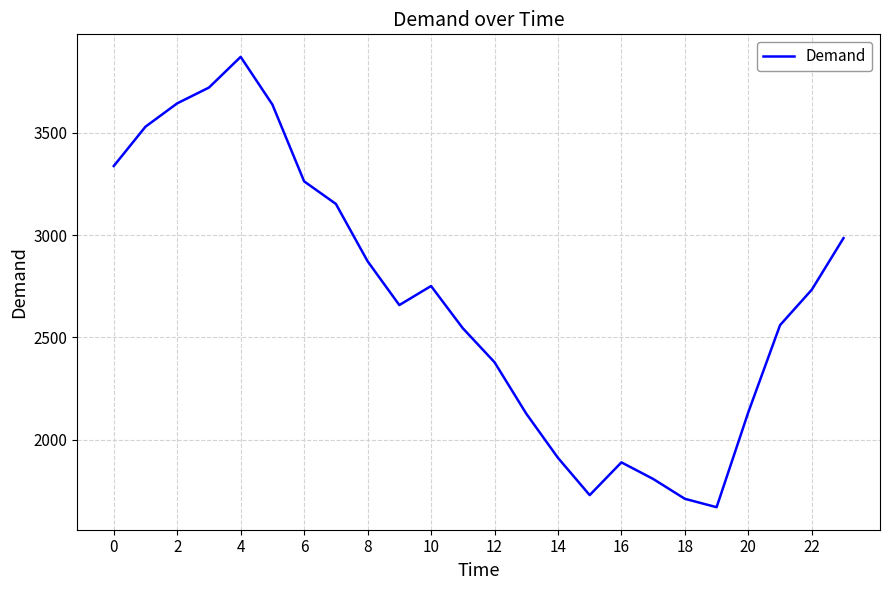

What is the difference between the maximum and minimum values?

2199